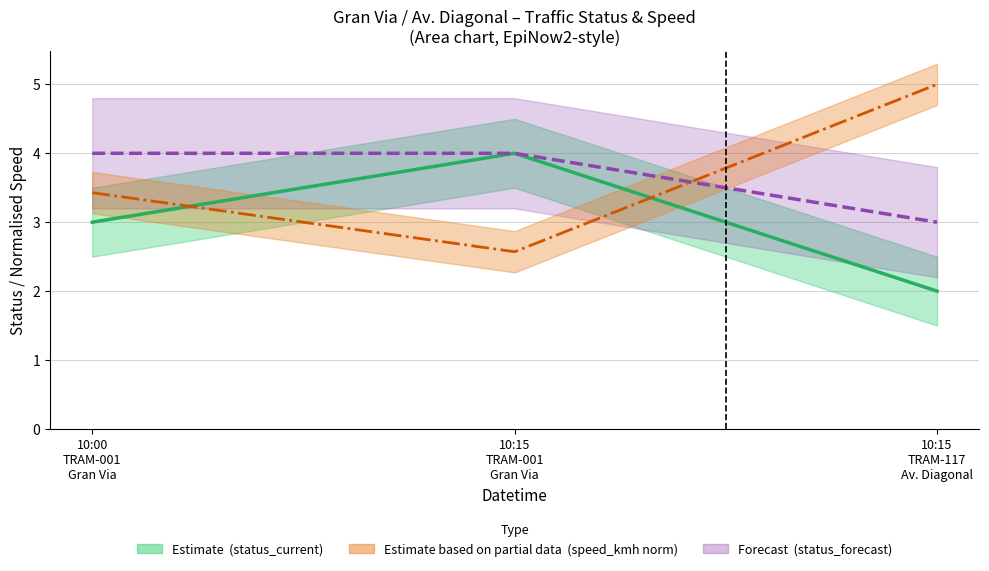

What is the lowest value of the status_forecast series?

3.0